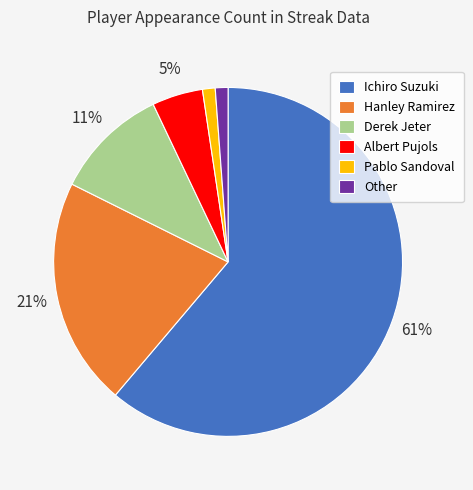

To the nearest percent, what is the average slice percentage?

17%